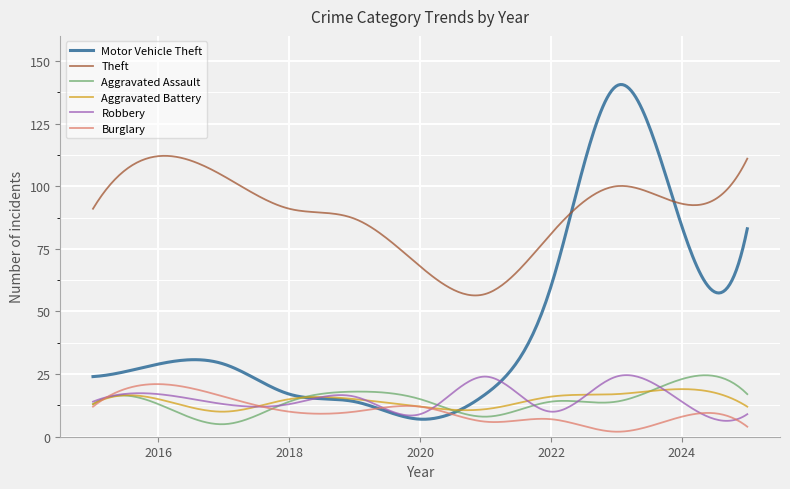

Which series has the widest spread of values?

Motor Vehicle Theft